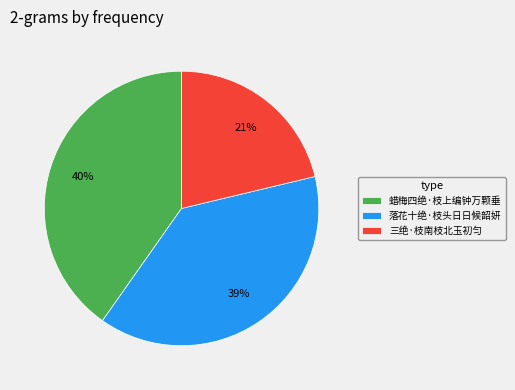

Rank the categories by value from lowest to highest.

三绝·枝南枝北玉初匀, 落花十绝·枝头日日候韶妍, 蜡梅四绝·枝上编钟万颗垂